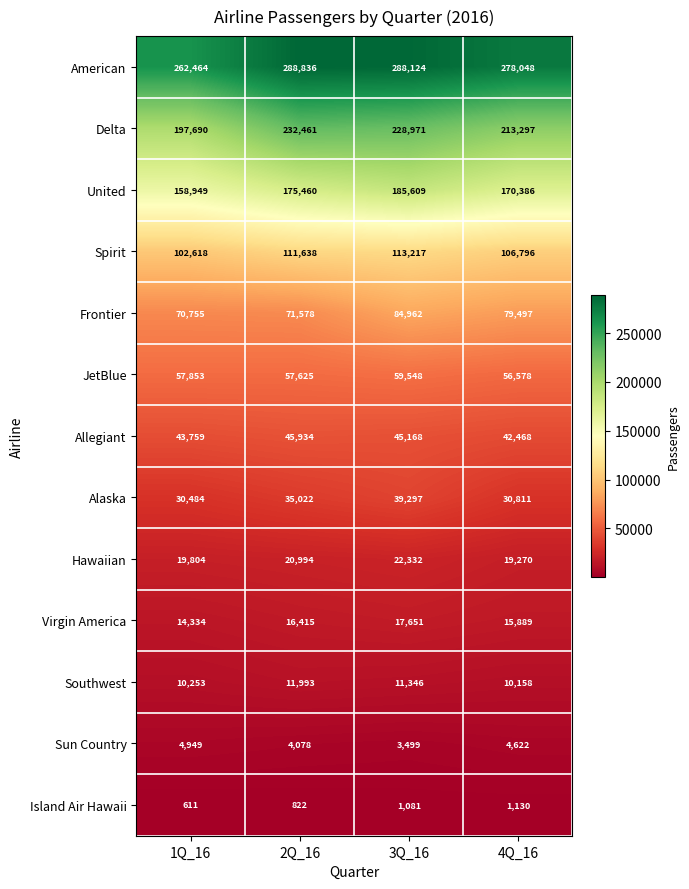

Which series has the widest spread of values?

Delta